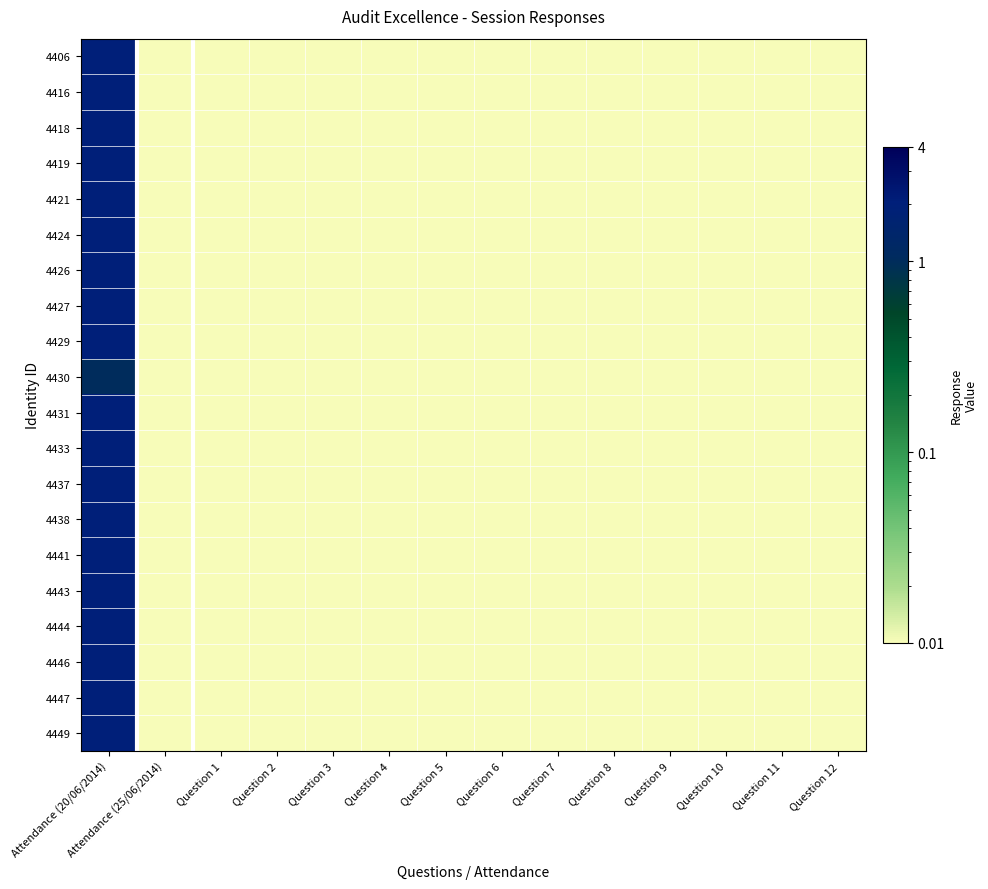

Which series has the largest total across all categories?

4406